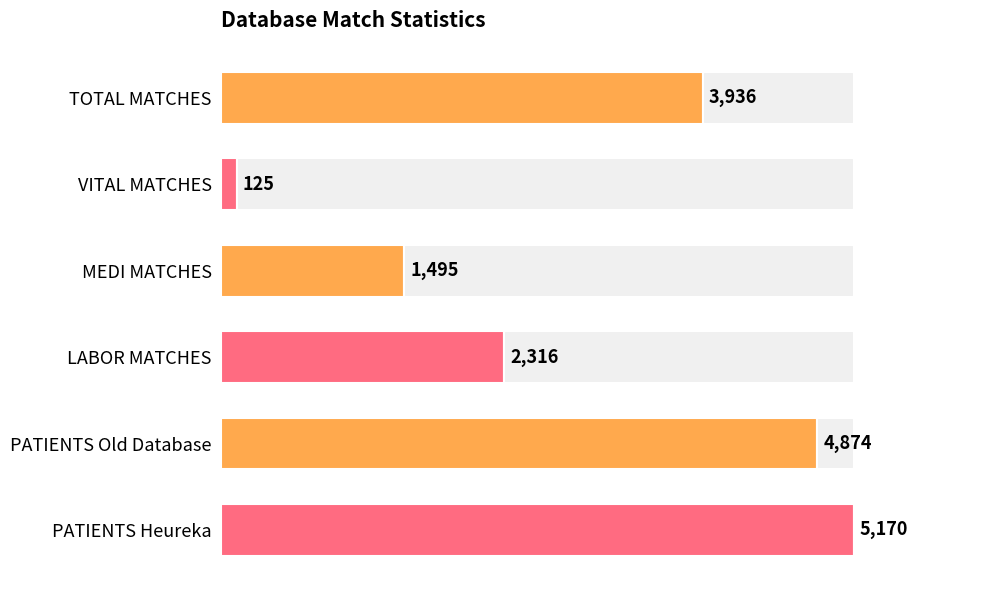

The chart shows a value of 877 at 2. True or false?

False